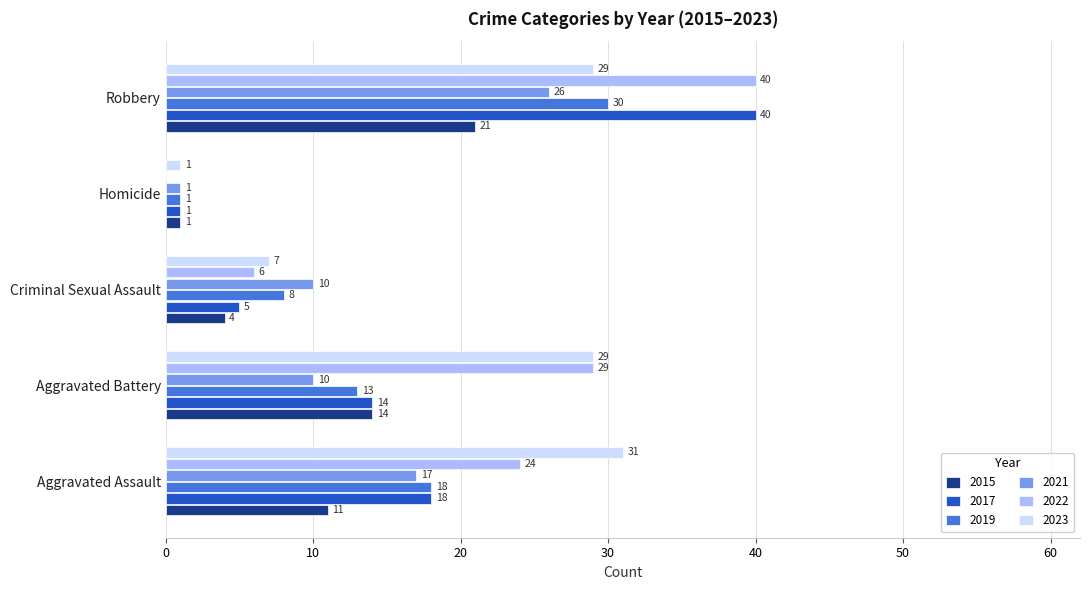

What is the highest value of the 2022 series?

40